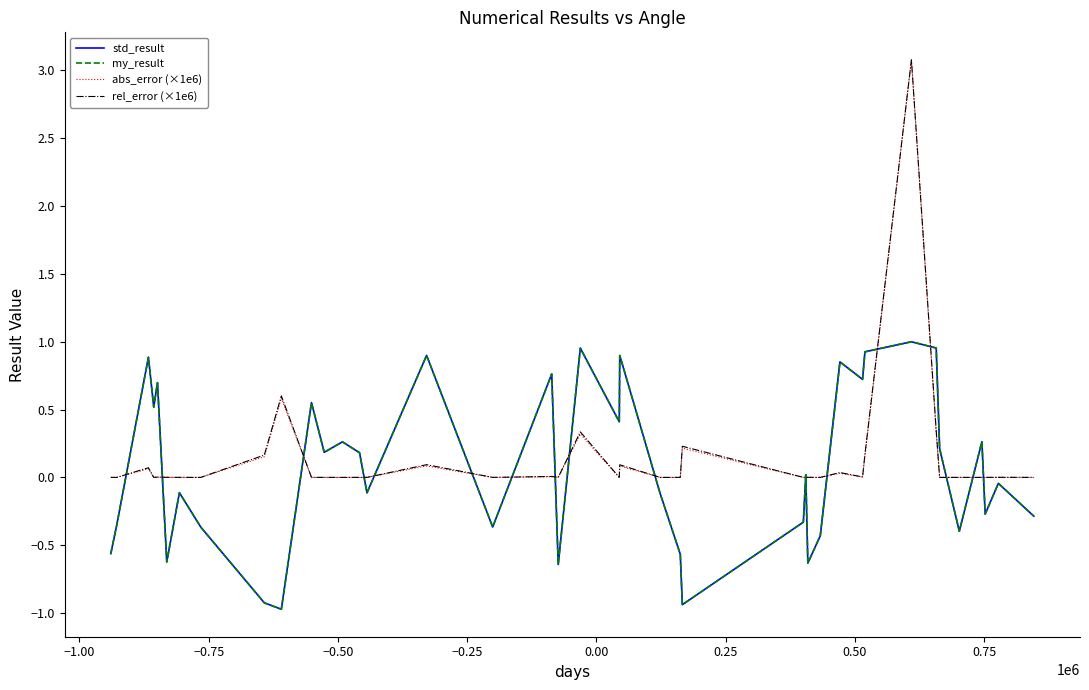

What is the maximum value for rel_error (×1e6)?

3.1